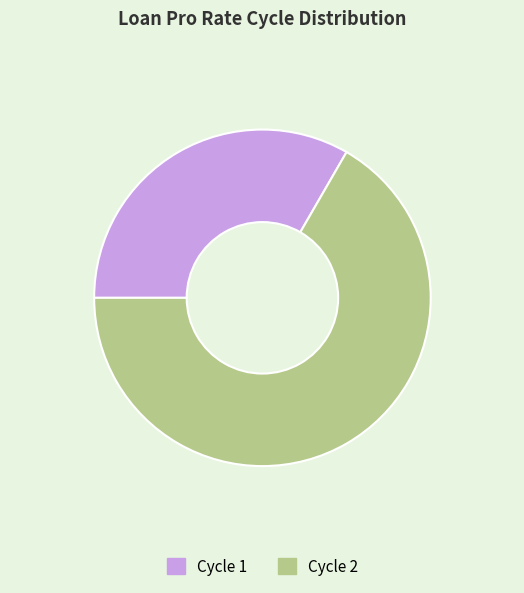

Between Cycle 1 and Cycle 2, which is larger?

Cycle 2